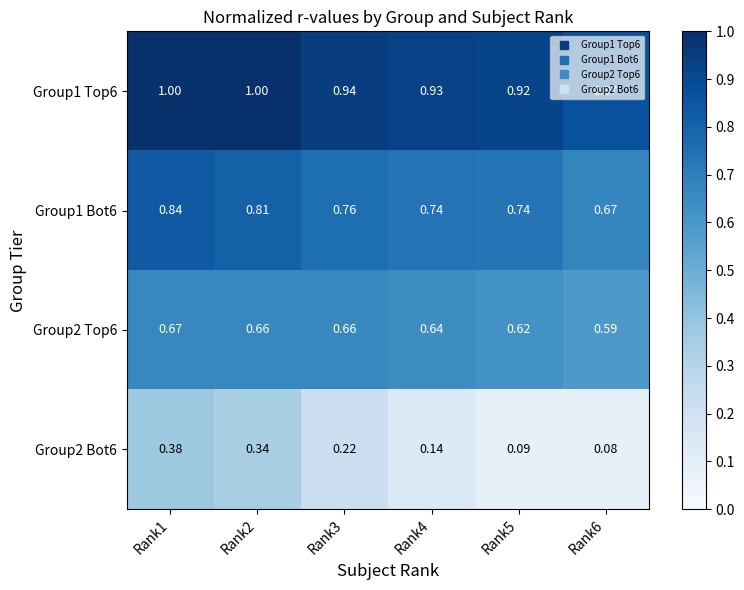

Is the value of Group1 Top6 at Rank2 greater than the value of Group2 Bot6 at Rank6?

Yes